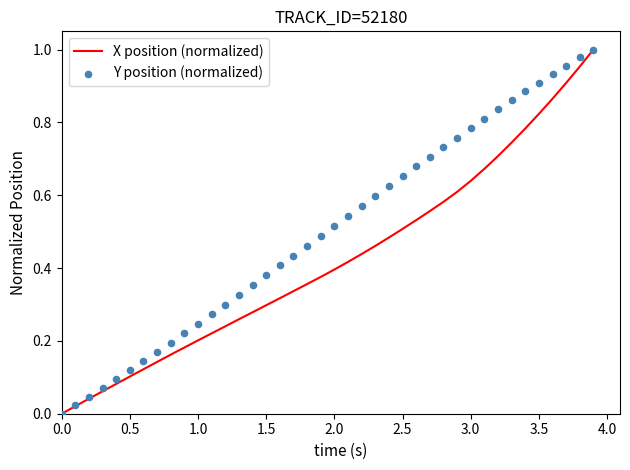

What are all the series names shown in the legend?

X position (normalized), Y position (normalized)